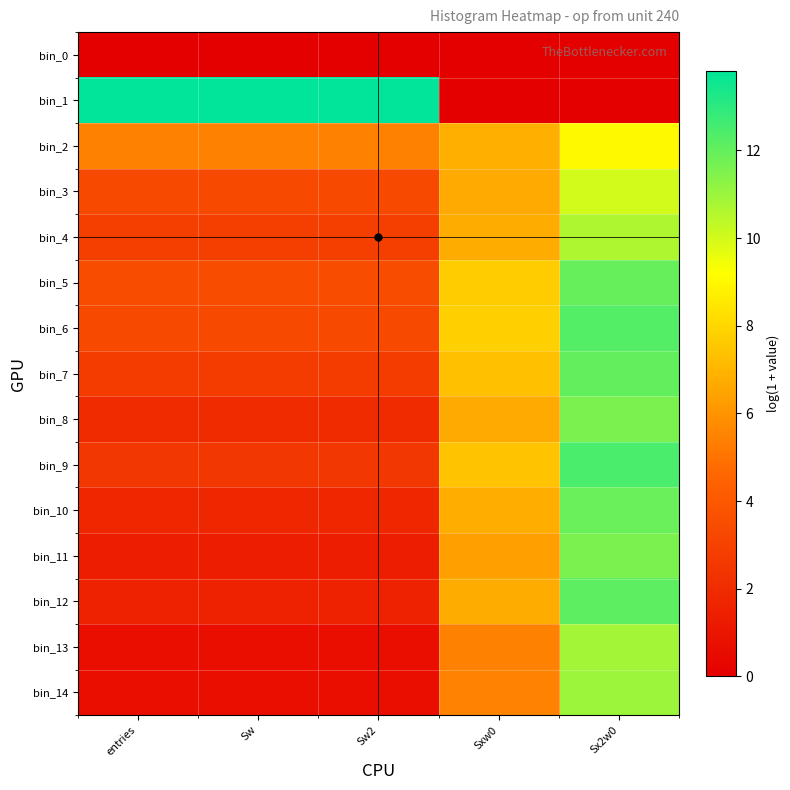

At how many categories does at least one series exceed 12?

4